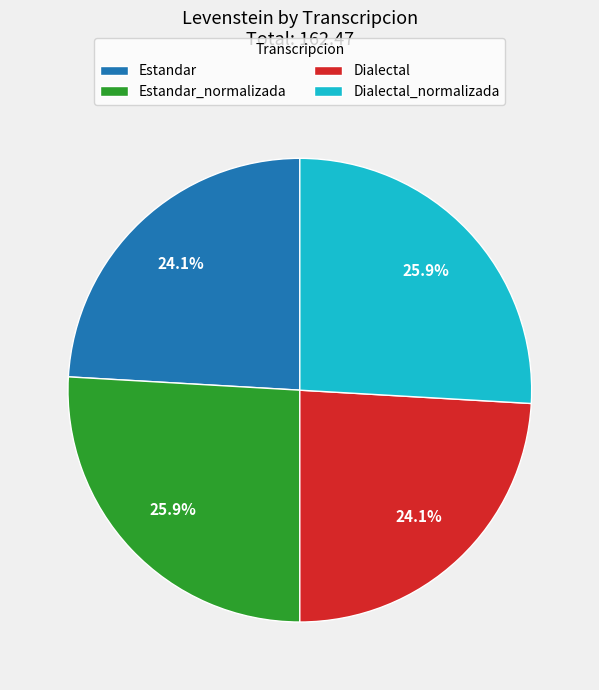

To the nearest percent, what percentage of the pie is Estandar?

24%